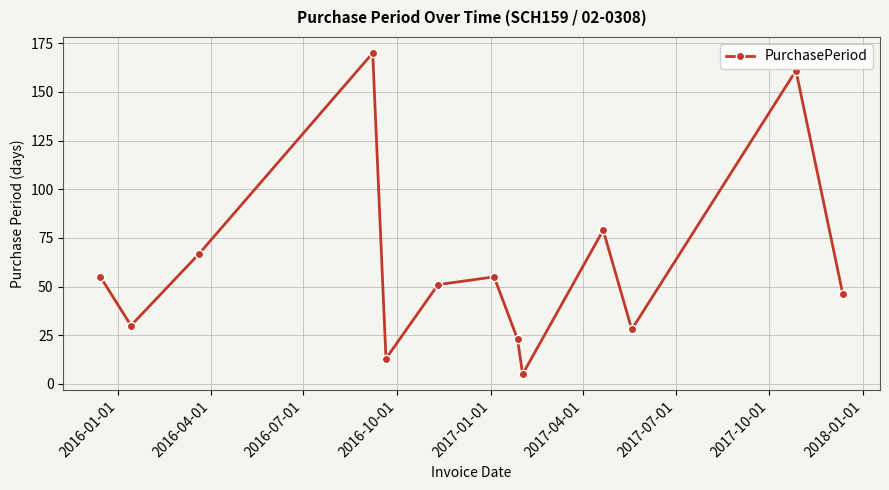

What is the sum of all values?

783